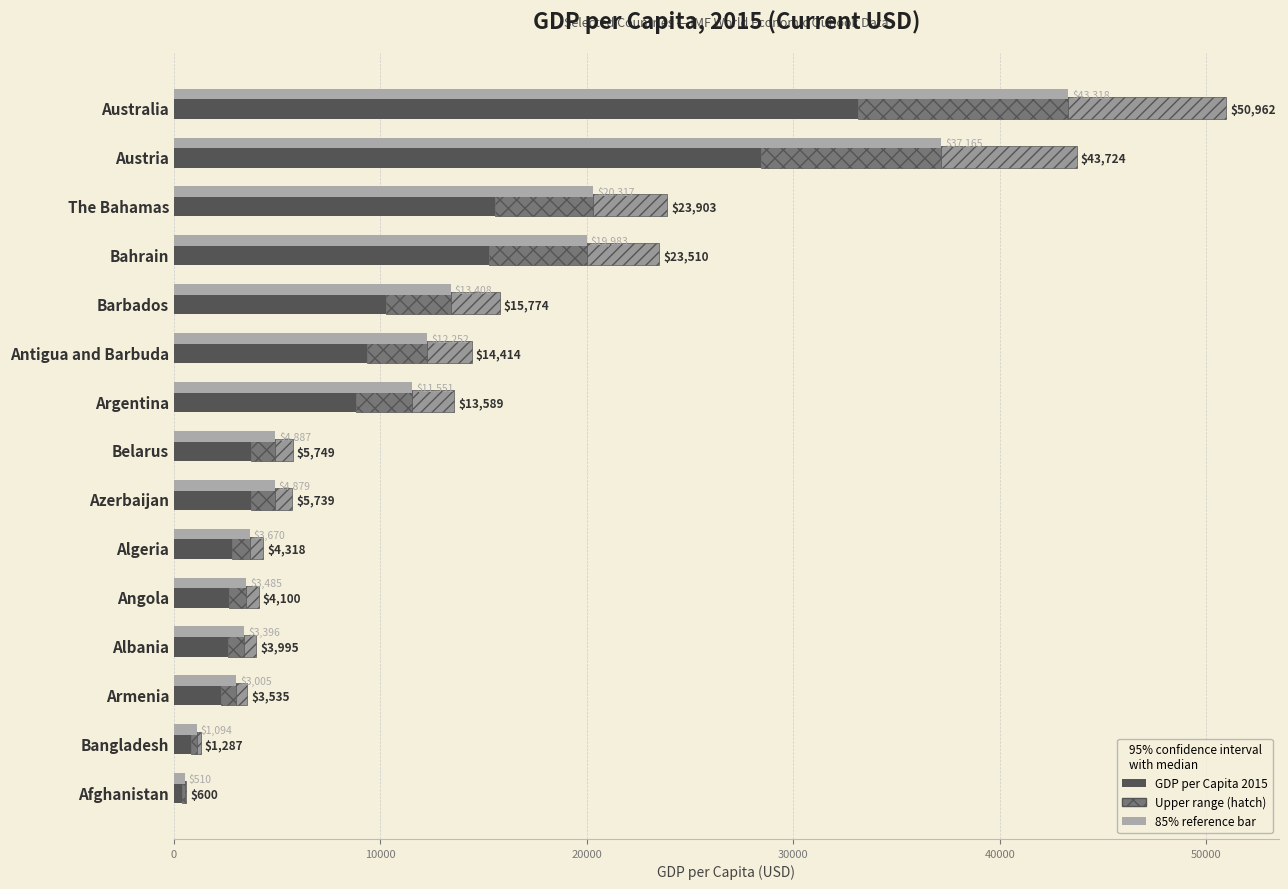

What is the spread (max minus min) of values at Afghanistan?

120.0